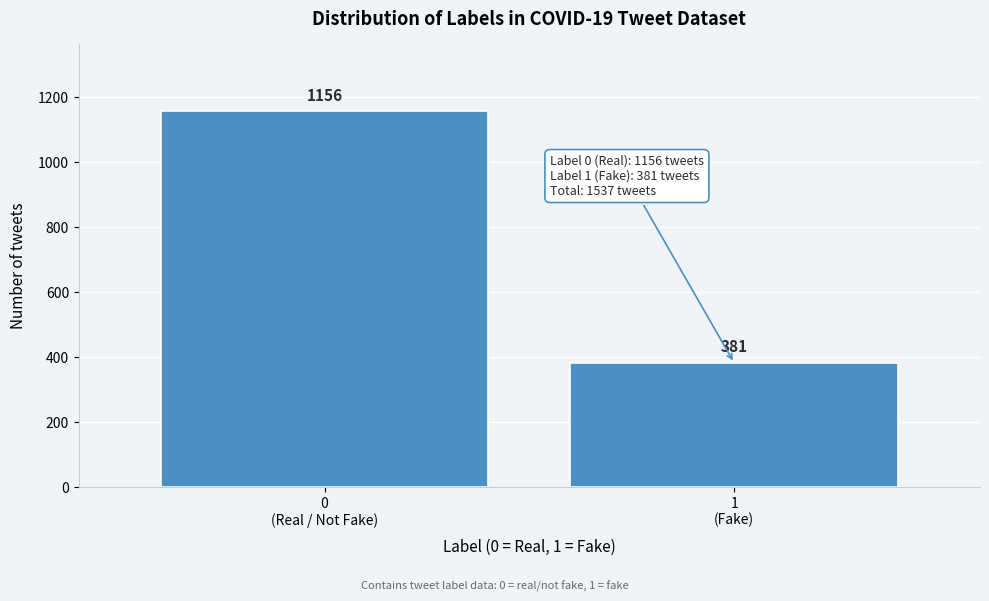

Reading left to right, extract all data points from this chart.

1156	381